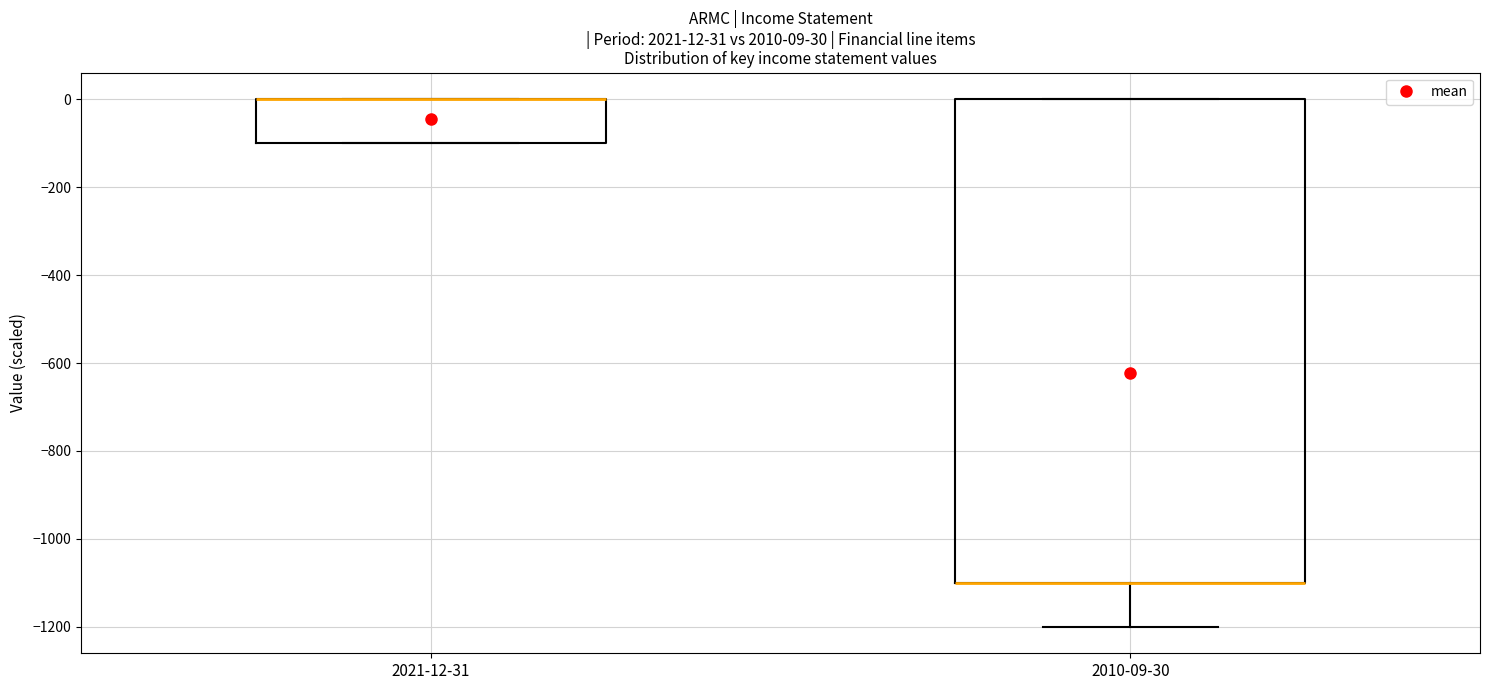

Comparing the boxes themselves (not the whiskers), which one is the tallest?

2010-09-30